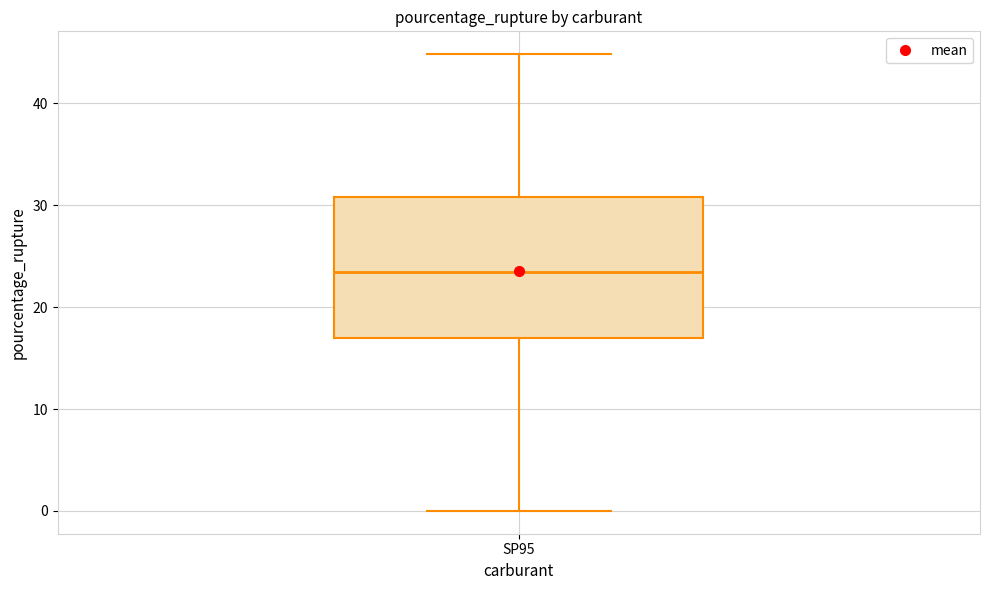

Where is the lower edge of the box for SP95 on the y-axis? The values are not printed on the chart, so give them approximately, as read against the axis.

17